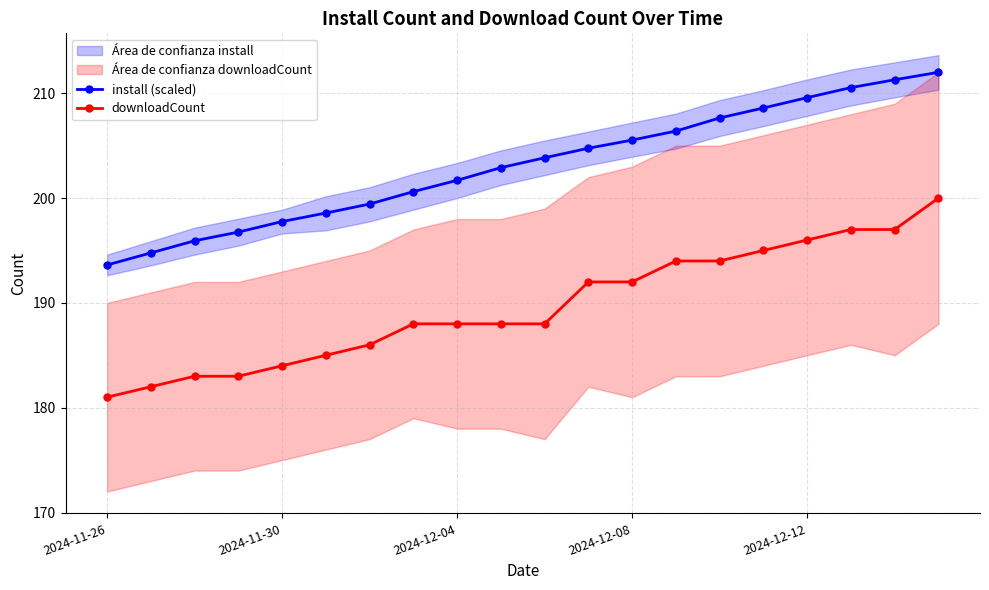

Which category has the highest value across all series?

19